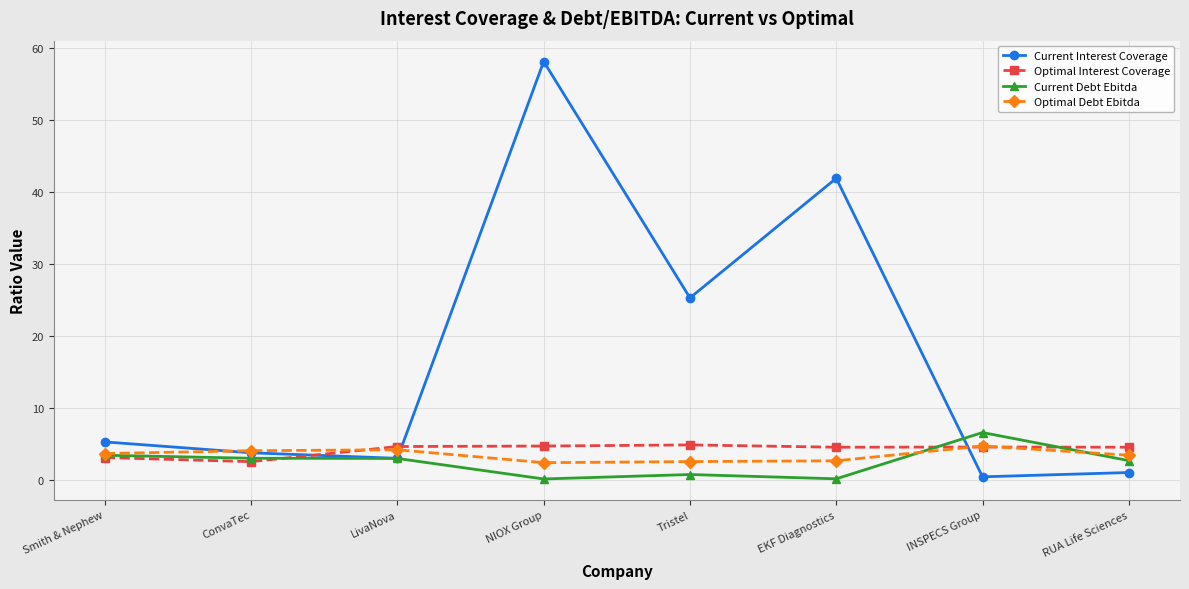

Read the Optimal Interest Coverage value at LivaNova.

4.6